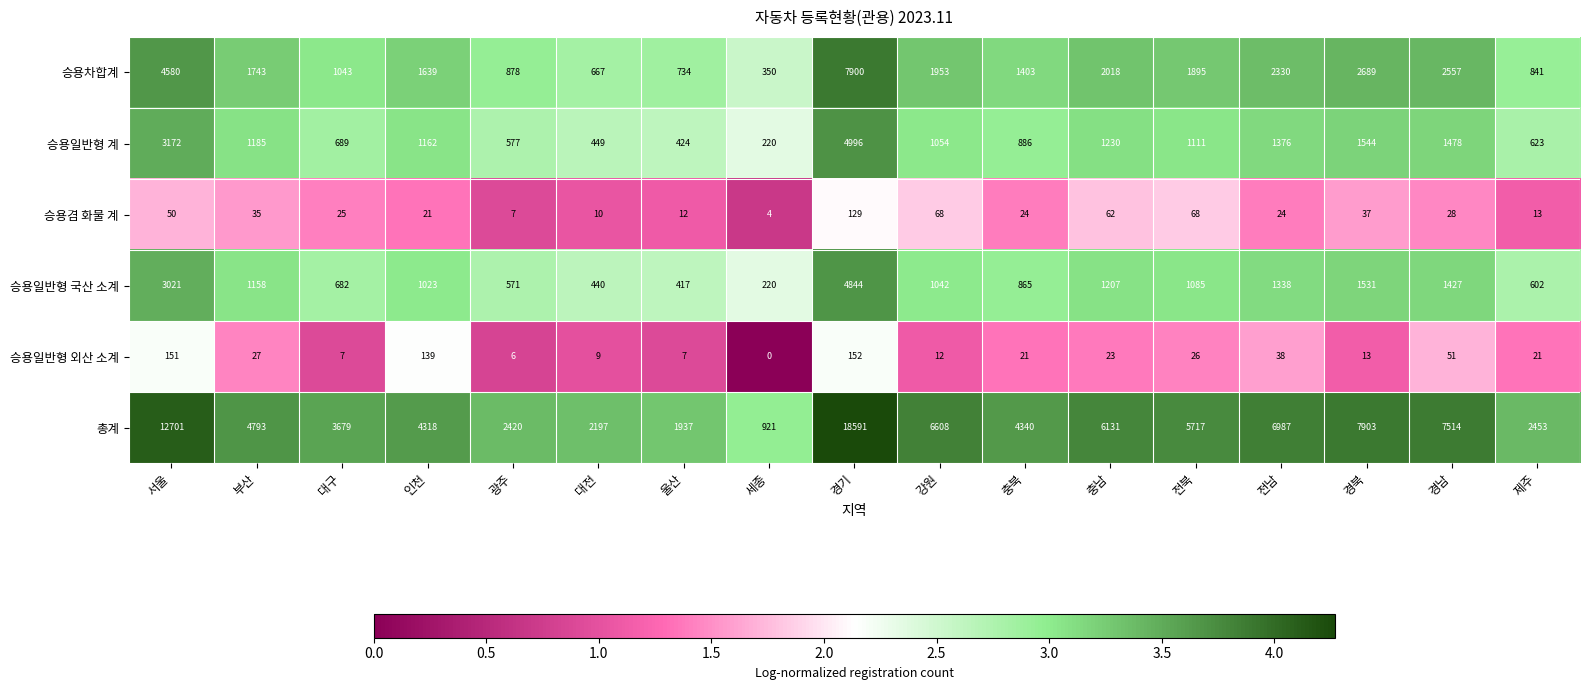

The value of 승용차합계 at 경기 is 3207. True or false?

False